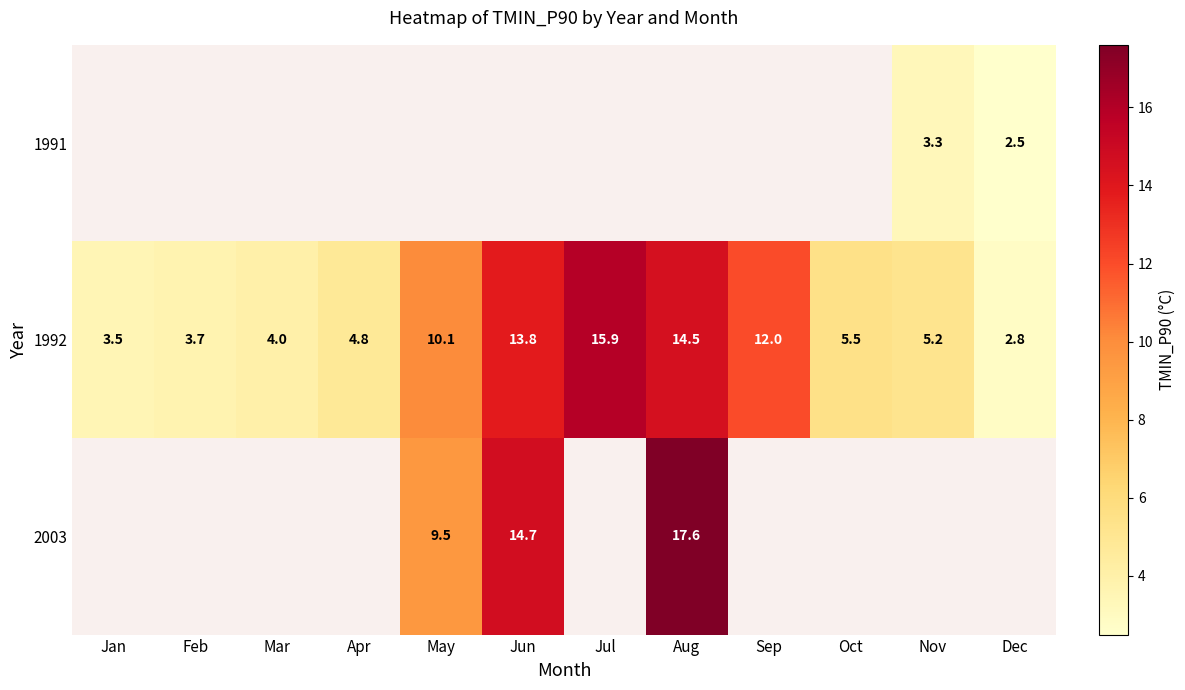

Which label corresponds to the smallest value in the chart?

Dec